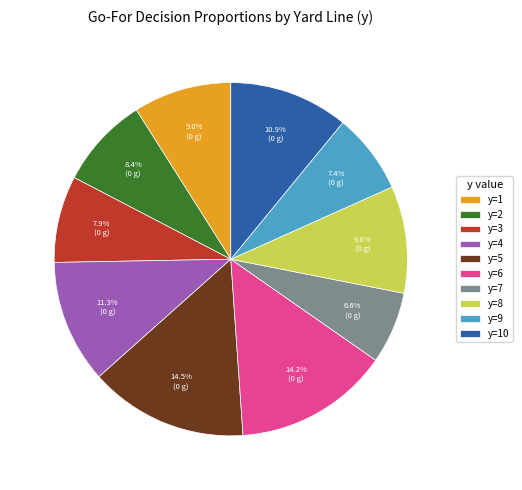

Is there a majority slice in this chart?

No